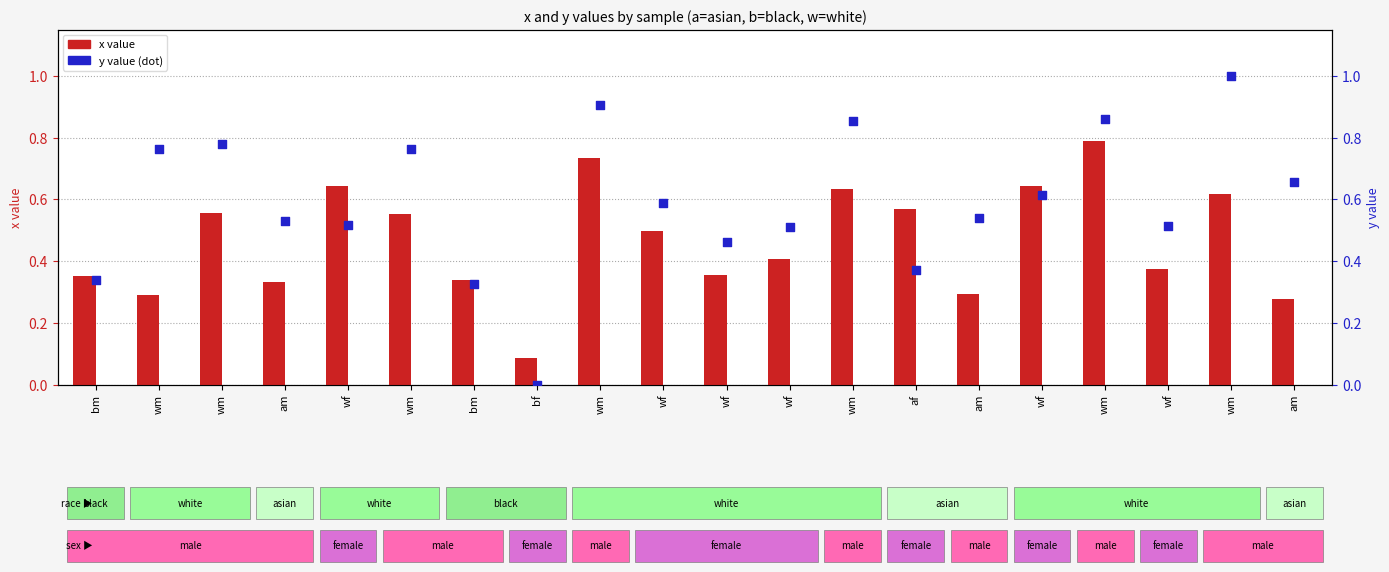

What are all the series names shown in the legend?

x, y